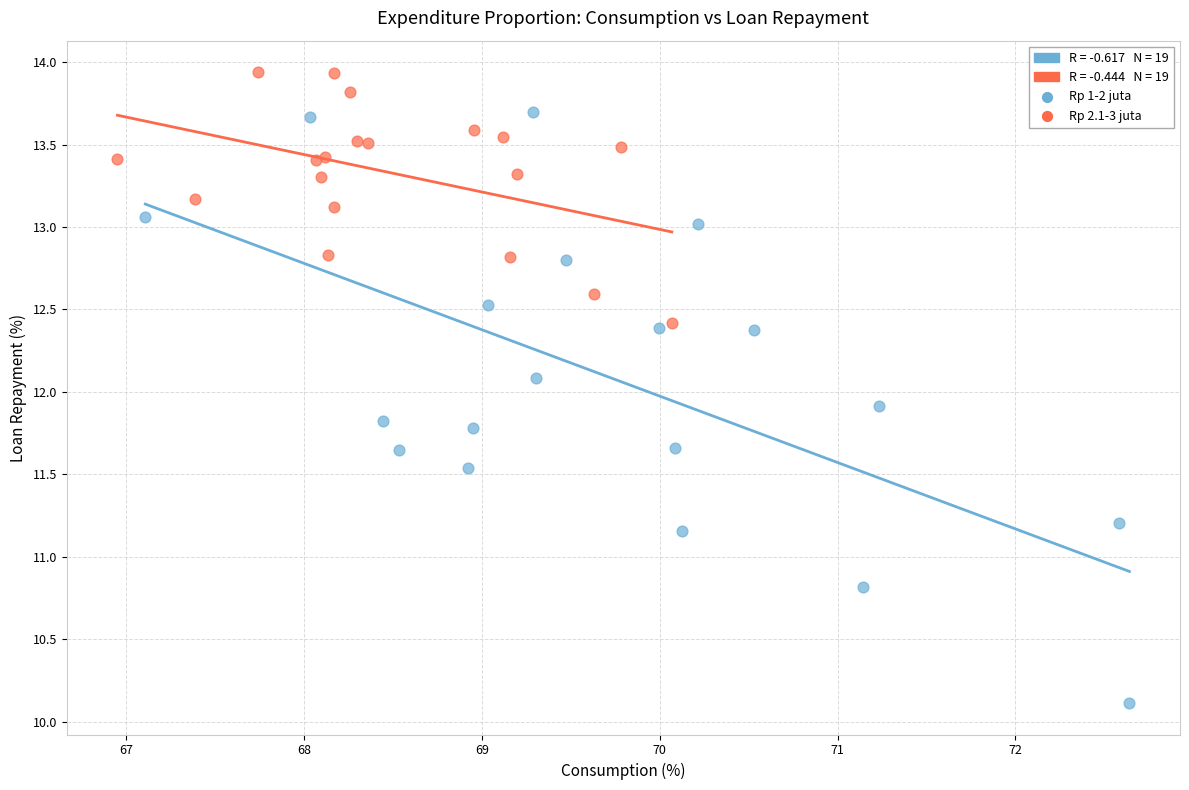

Which series contains the lowest Y value?

Rp 1-2 juta